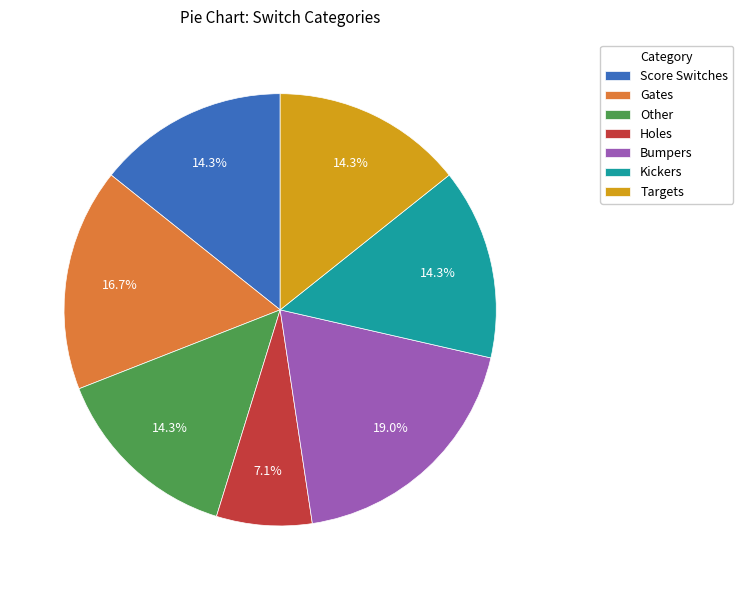

What percentage is the Gates slice, to the nearest percent?

17%